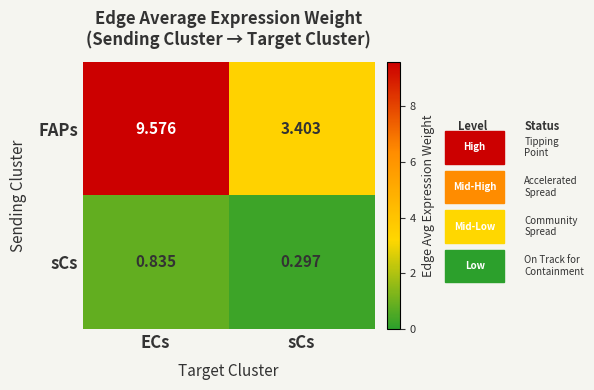

At which category does the chart reach its minimum across all series?

sCs